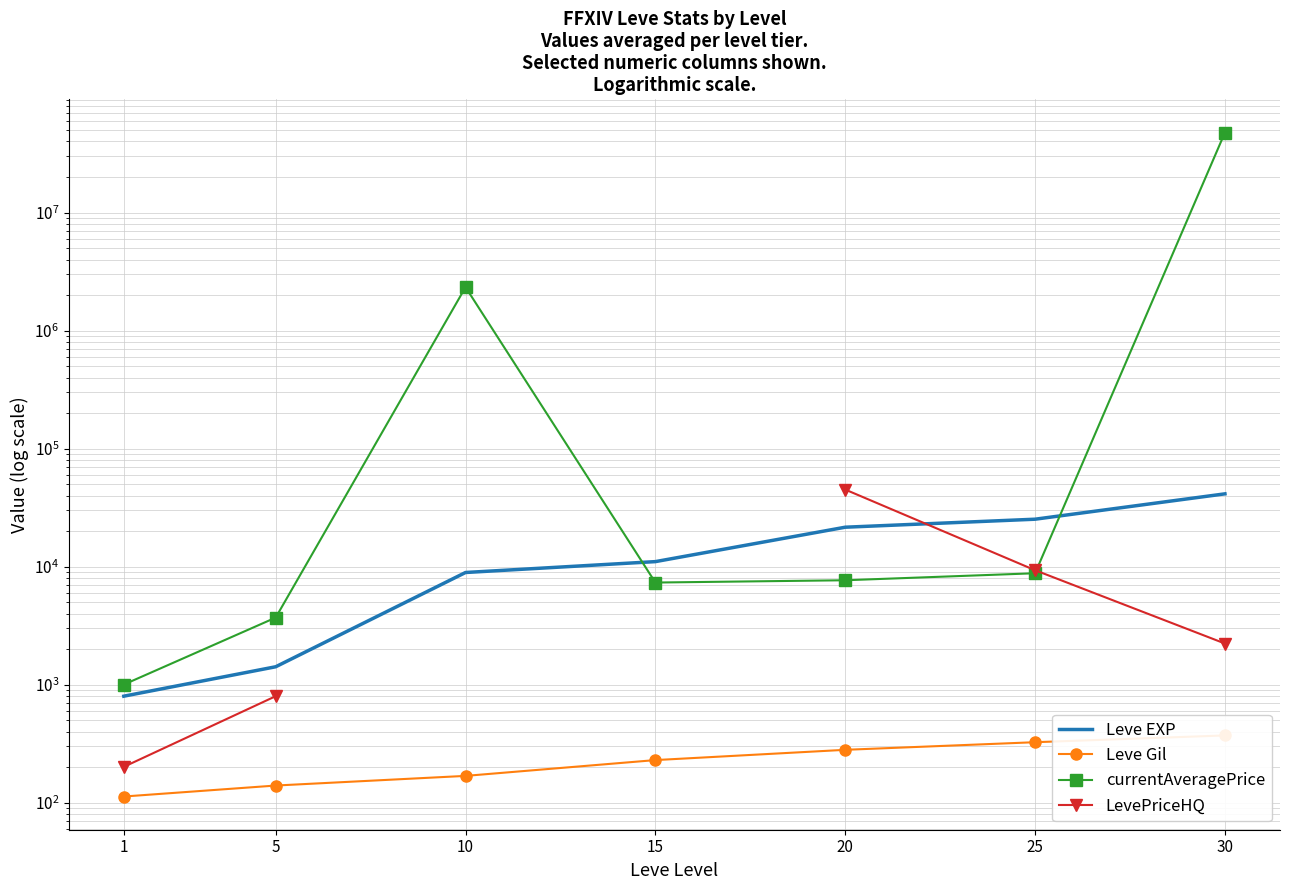

The value of Leve EXP at 30 is 21750.2. True or false?

False